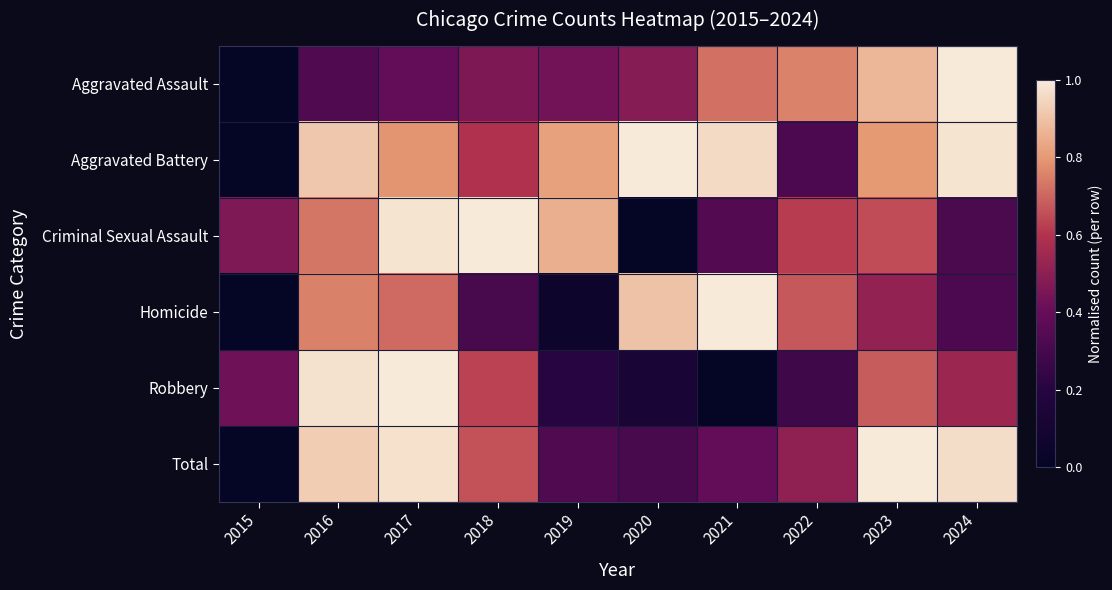

Reading left to right, extract all data points from this chart.

Aggravated Assault: 2015=0.0	2016=0.3	2017=0.4	2018=0.5	2019=0.4	2020=0.5	2021=0.7	2022=0.8	2023=0.9	2024=1.0
Aggravated Battery: 2015=0.0	2016=0.9	2017=0.8	2018=0.6	2019=0.8	2020=1.0	2021=1.0	2022=0.3	2023=0.8	2024=1.0
Criminal Sexual Assault: 2015=0.5	2016=0.7	2017=1.0	2018=1.0	2019=0.9	2020=0.0	2021=0.3	2022=0.6	2023=0.6	2024=0.3
Homicide: 2015=0.0	2016=0.8	2017=0.7	2018=0.3	2019=0.1	2020=0.9	2021=1.0	2022=0.7	2023=0.5	2024=0.3
Robbery: 2015=0.4	2016=1.0	2017=1.0	2018=0.6	2019=0.2	2020=0.1	2021=0.0	2022=0.3	2023=0.7	2024=0.5
Total: 2015=0.0	2016=0.9	2017=1.0	2018=0.7	2019=0.3	2020=0.3	2021=0.4	2022=0.5	2023=1.0	2024=1.0